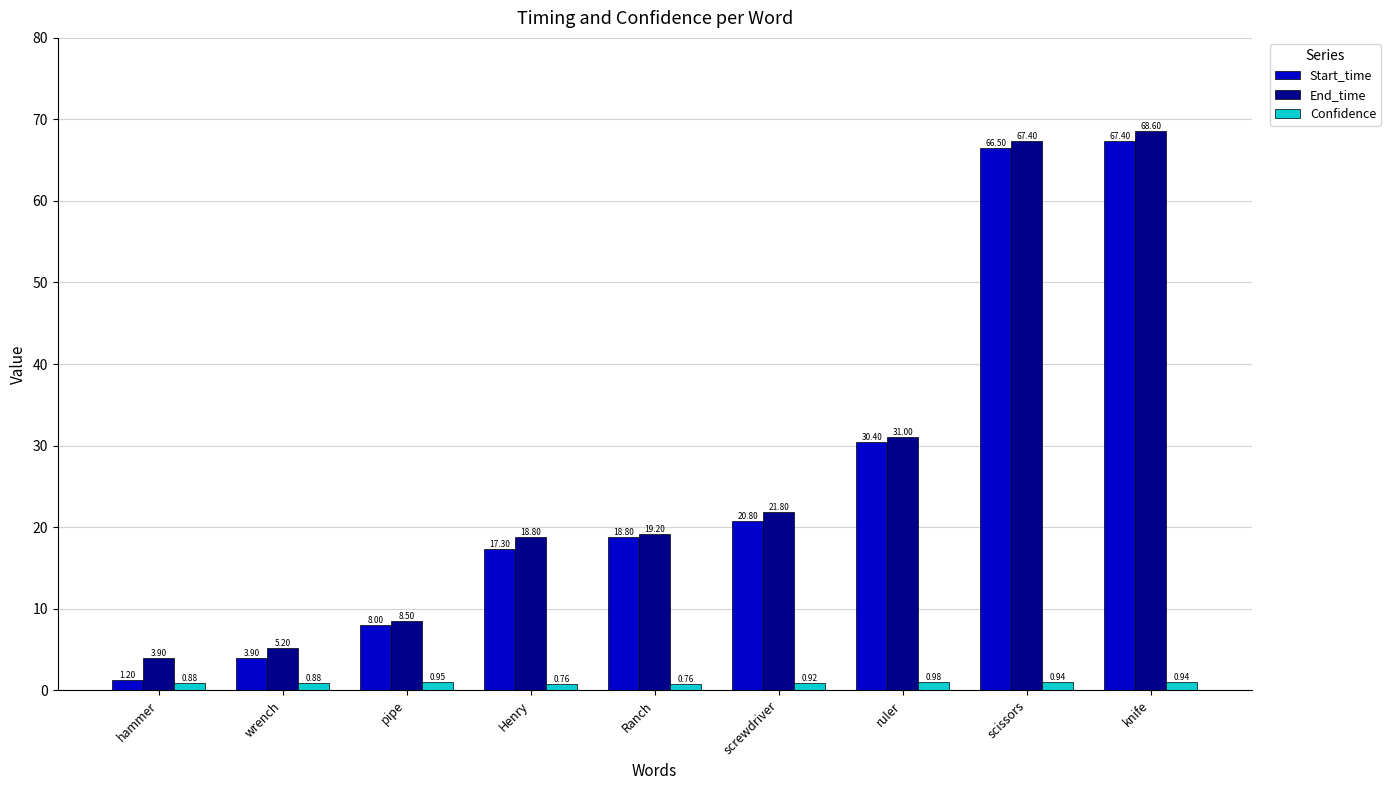

What is the minimum value for Start_time?

1.2